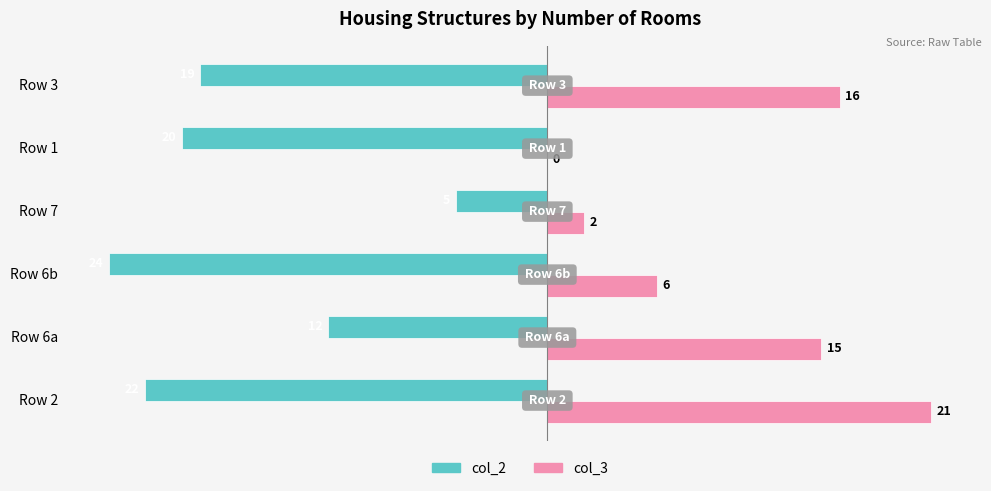

What is the sum of all col_3 values?

60